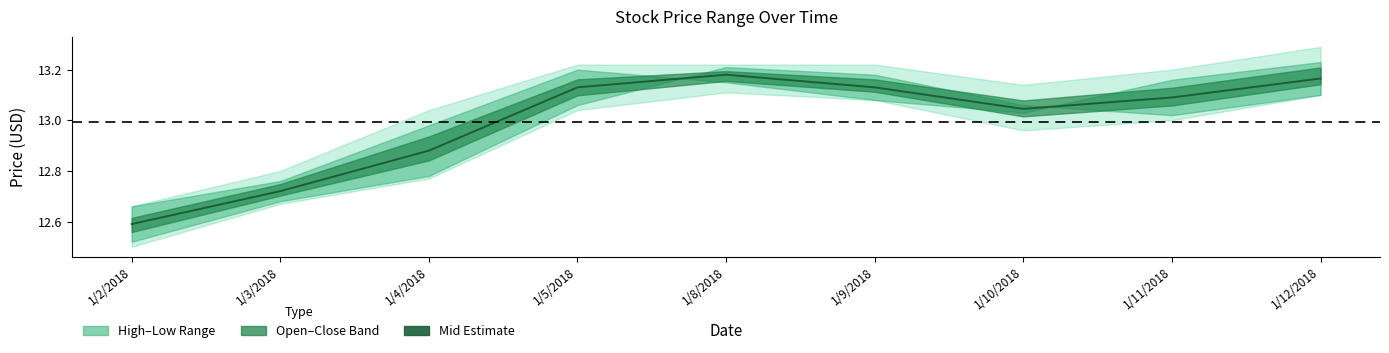

What is the difference between the second highest and minimum values?

0.6